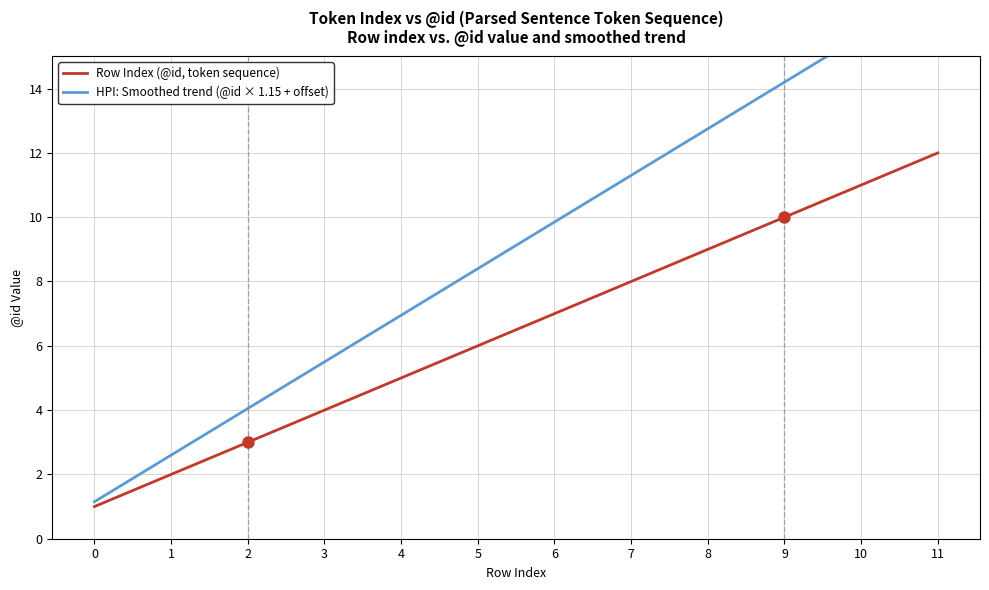

At 5, list the series in order from smallest to largest.

Row Index (@id, token sequence), HPI: Smoothed trend (@id × 1.15 + offset)